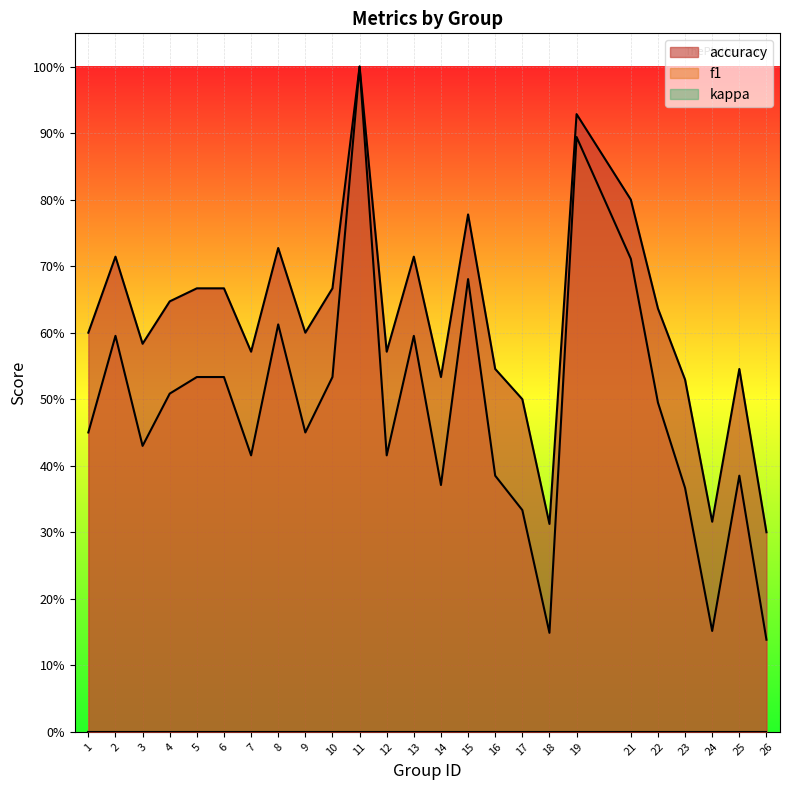

Which category has the highest value in the f1 series?

11